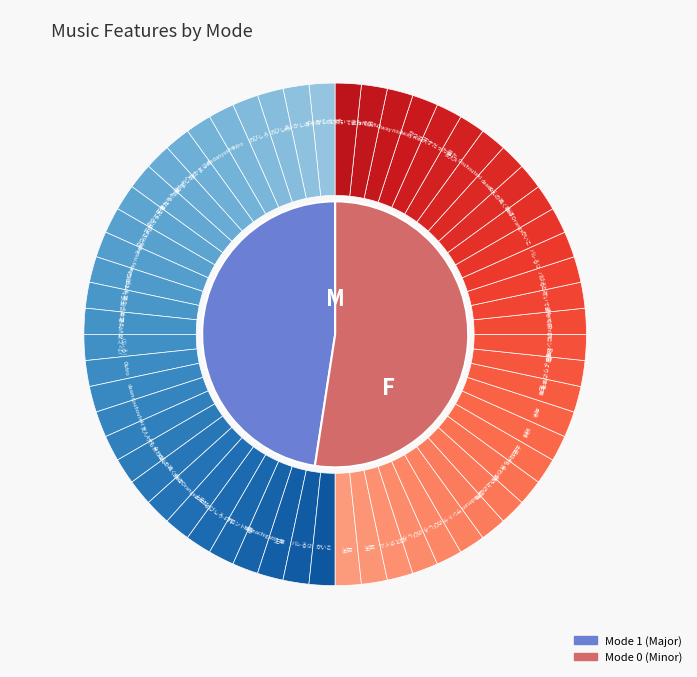

Which series has the largest range (max minus min)?

mode_1